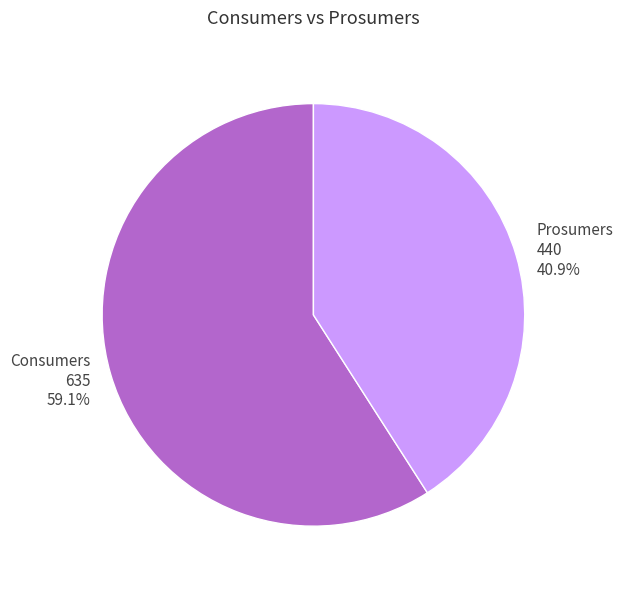

To the nearest percent, what is the average slice percentage?

50%